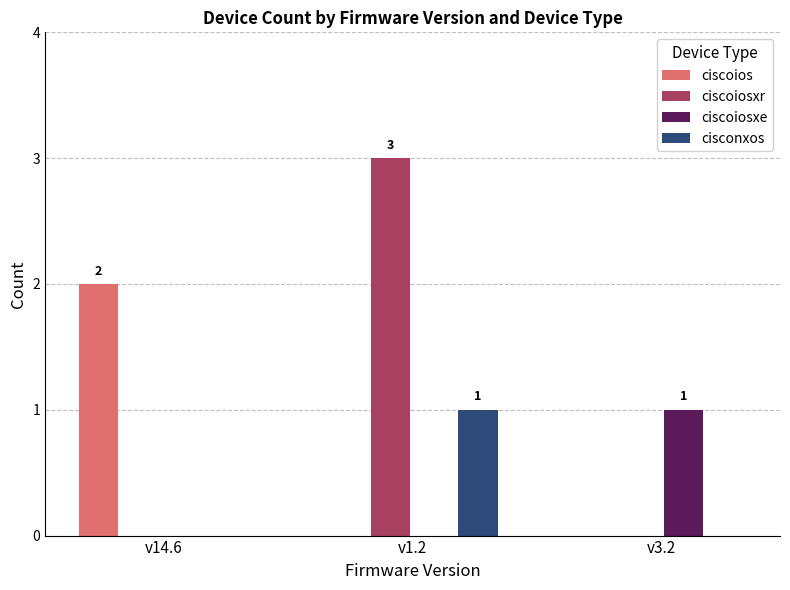

What is the sum of the ciscoios values at v3.2 and v14.6?

2